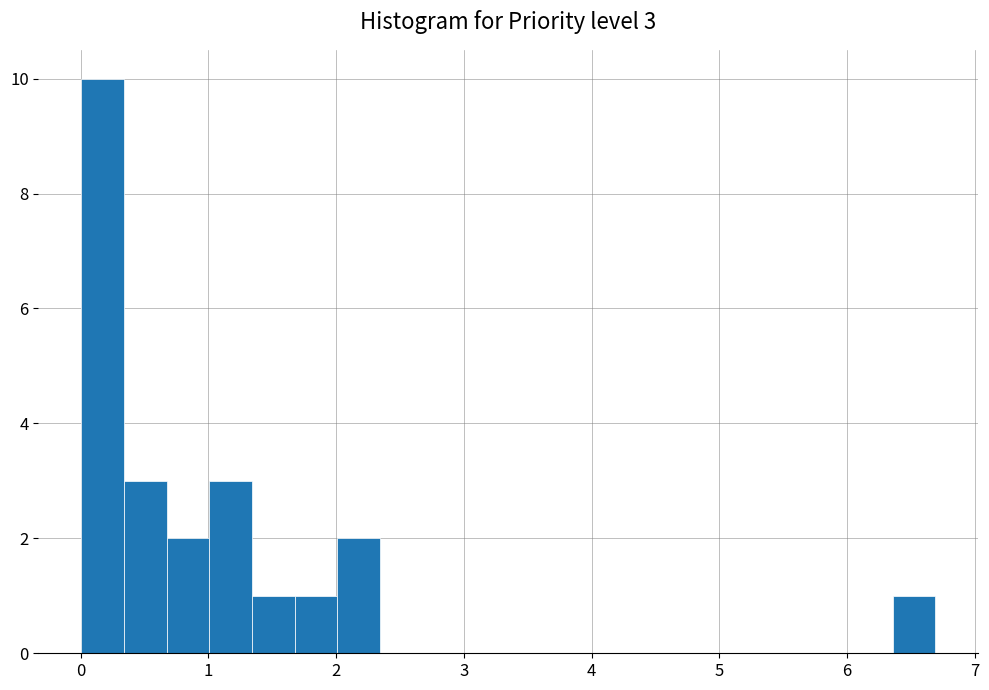

Around what value on the x-axis is the tallest bar? Give the approximate position of its centre, as read against the axis.

0.2